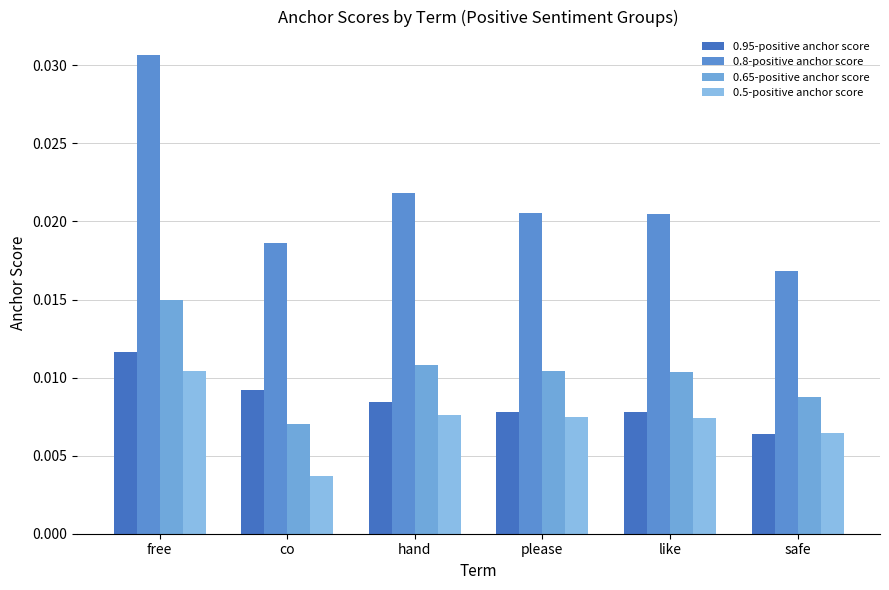

True or false: 0.95-positive anchor score has a value of 0.0 at co.

True